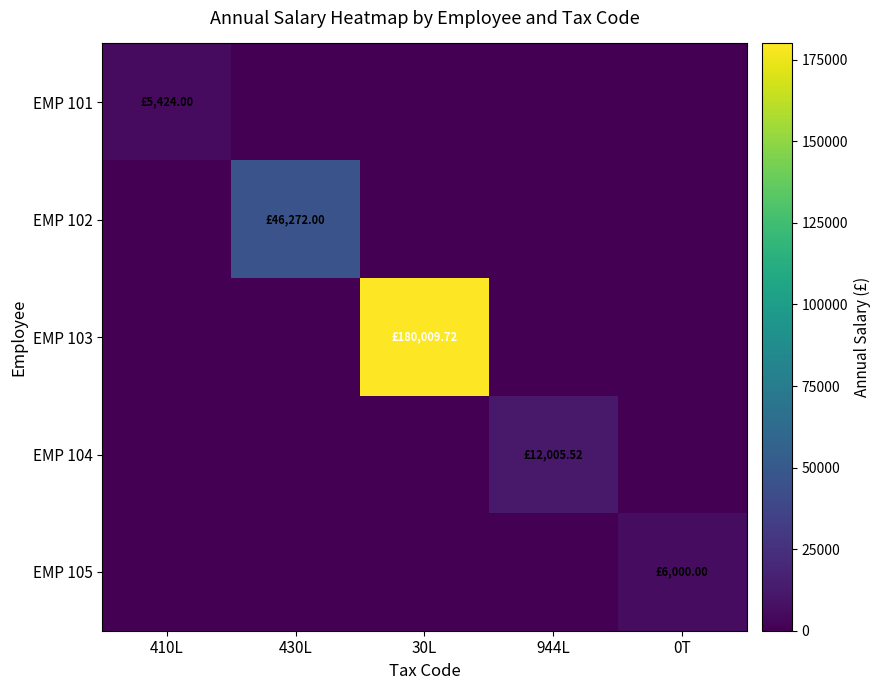

At which category is the sum across all series the highest?

30L